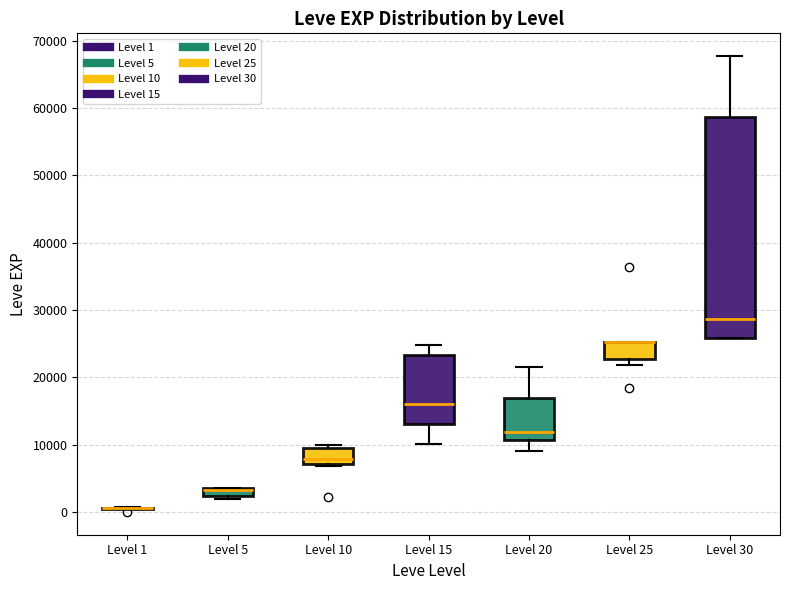

Which box is the tallest, from its lower edge to its upper edge?

Level 30